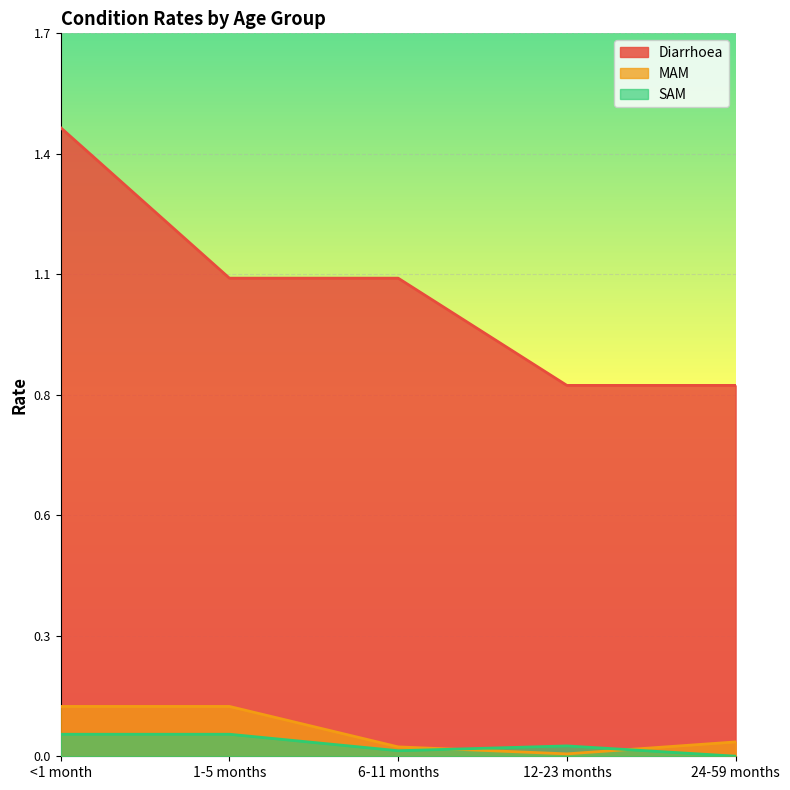

What are all the series names shown in the legend?

Diarrhoea, MAM, SAM